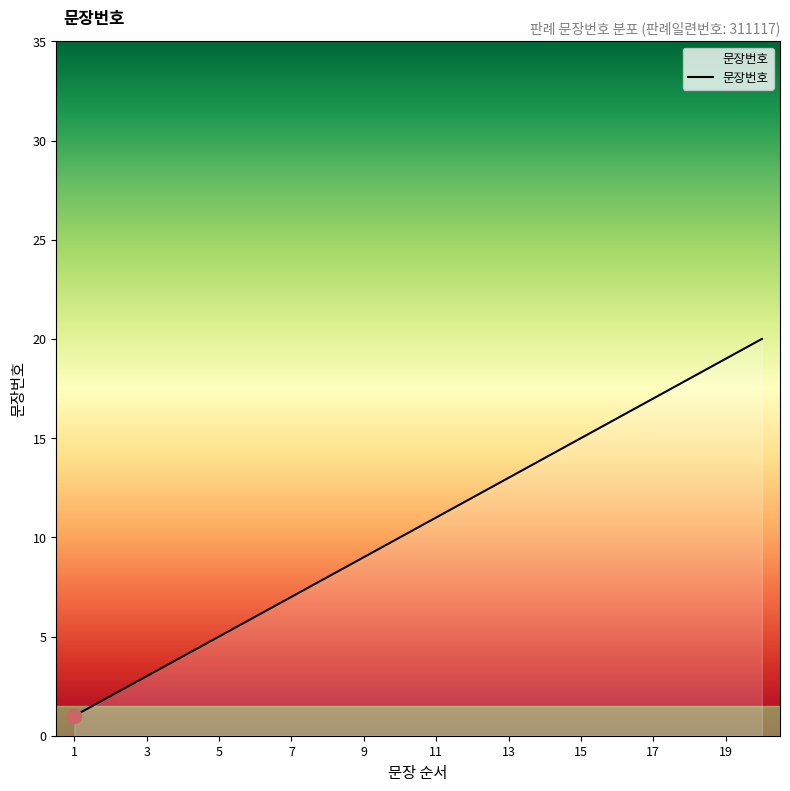

What is the maximum value shown in the chart?

20